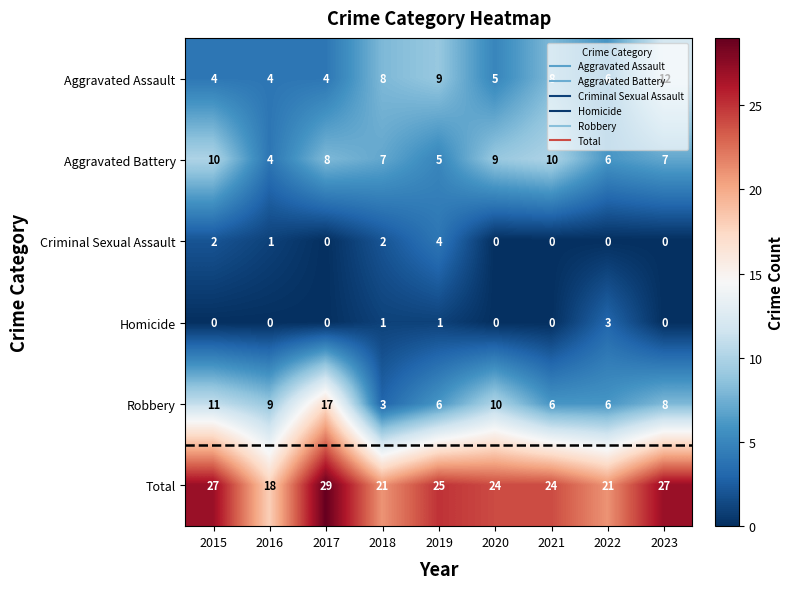

At which category is the sum across all series the highest?

2017